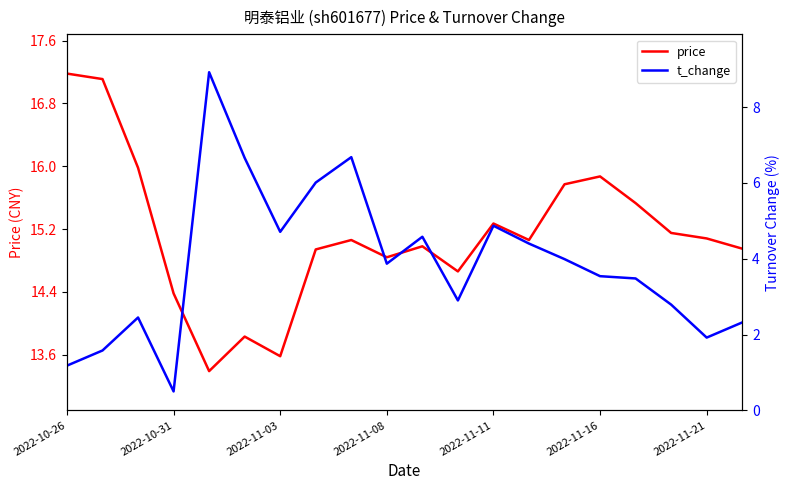

Rank the series at 14 from lowest to highest value.

t_change, price